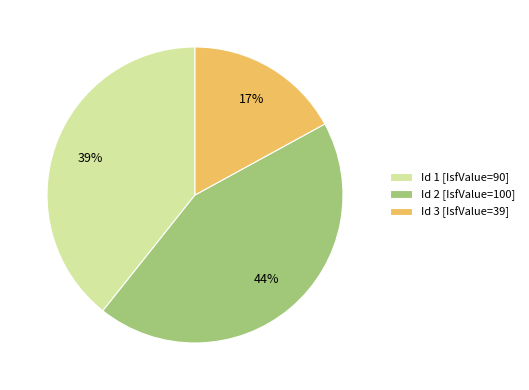

Is there any slice that represents more than half of the pie?

No